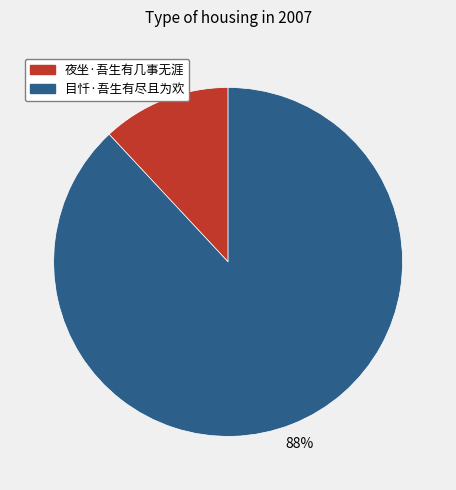

Rank the categories by value from highest to lowest.

目忏·吾生有尽且为欢, 夜坐·吾生有几事无涯